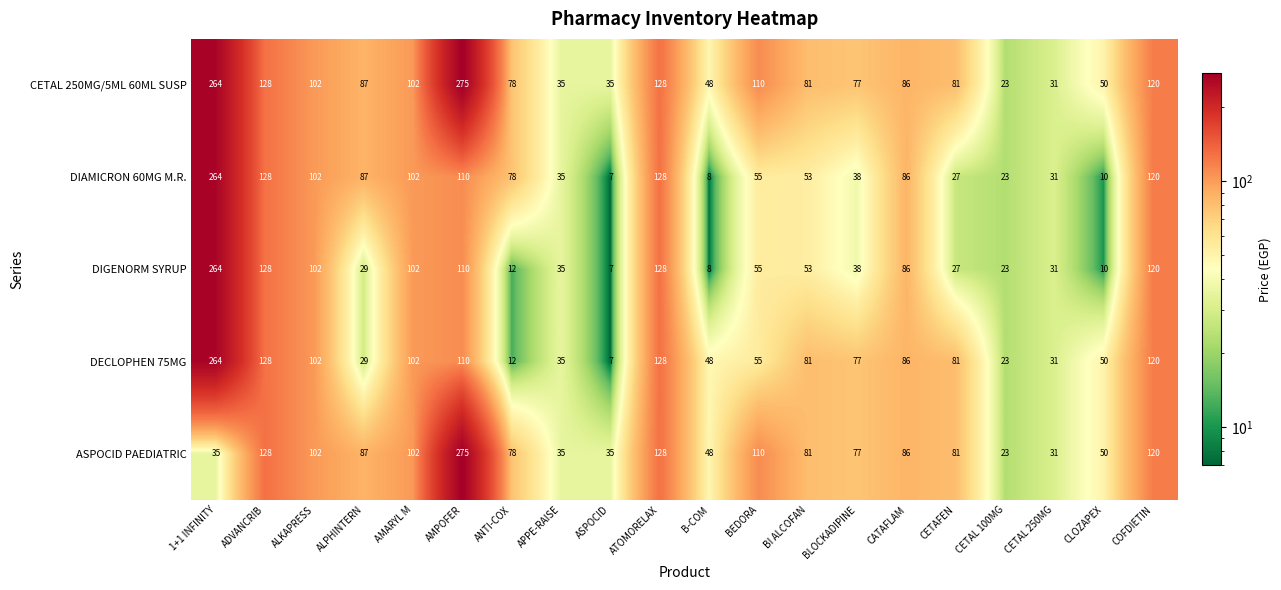

At which category does the chart reach its peak across all series?

AMPOFER